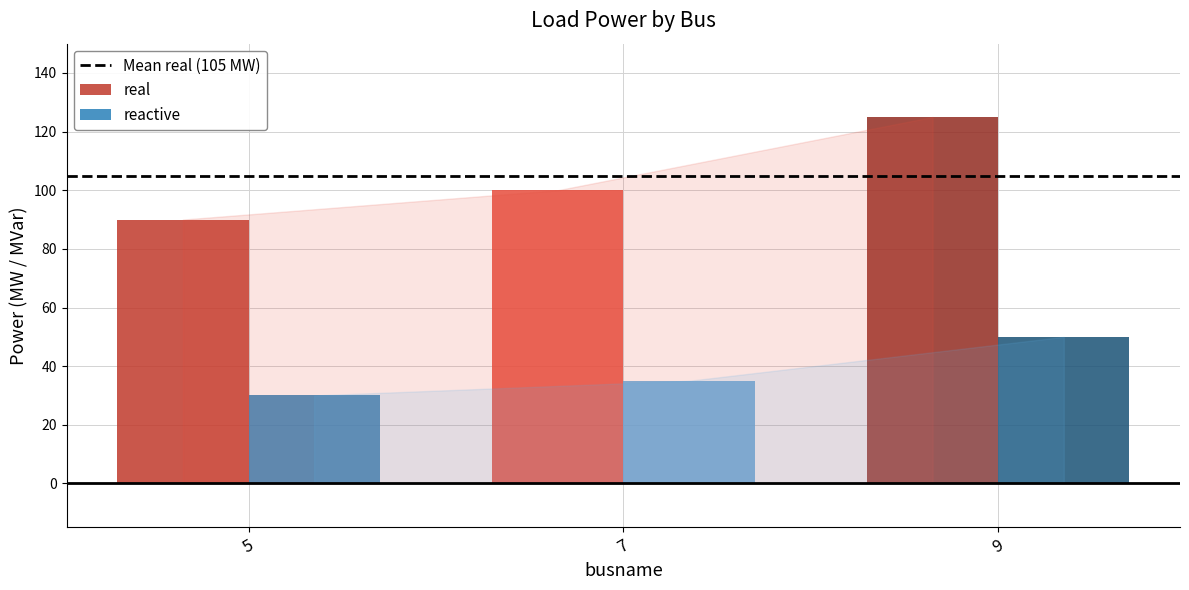

What is the maximum value for reactive?

50